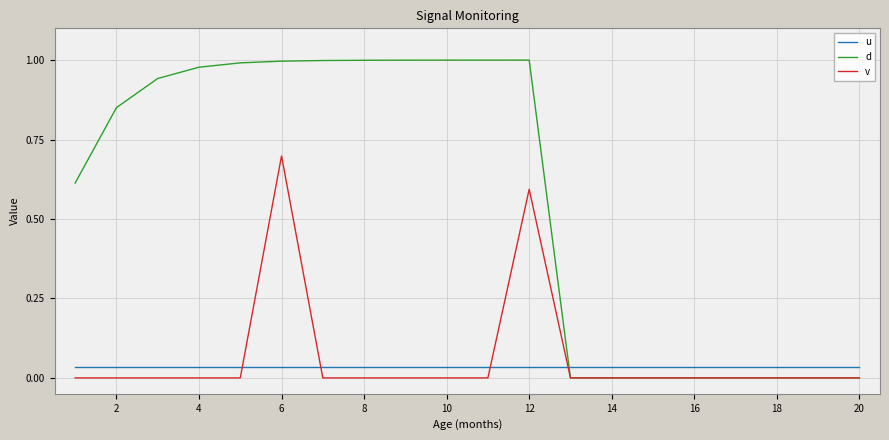

Does the chart display data point markers on the line(s)?

No